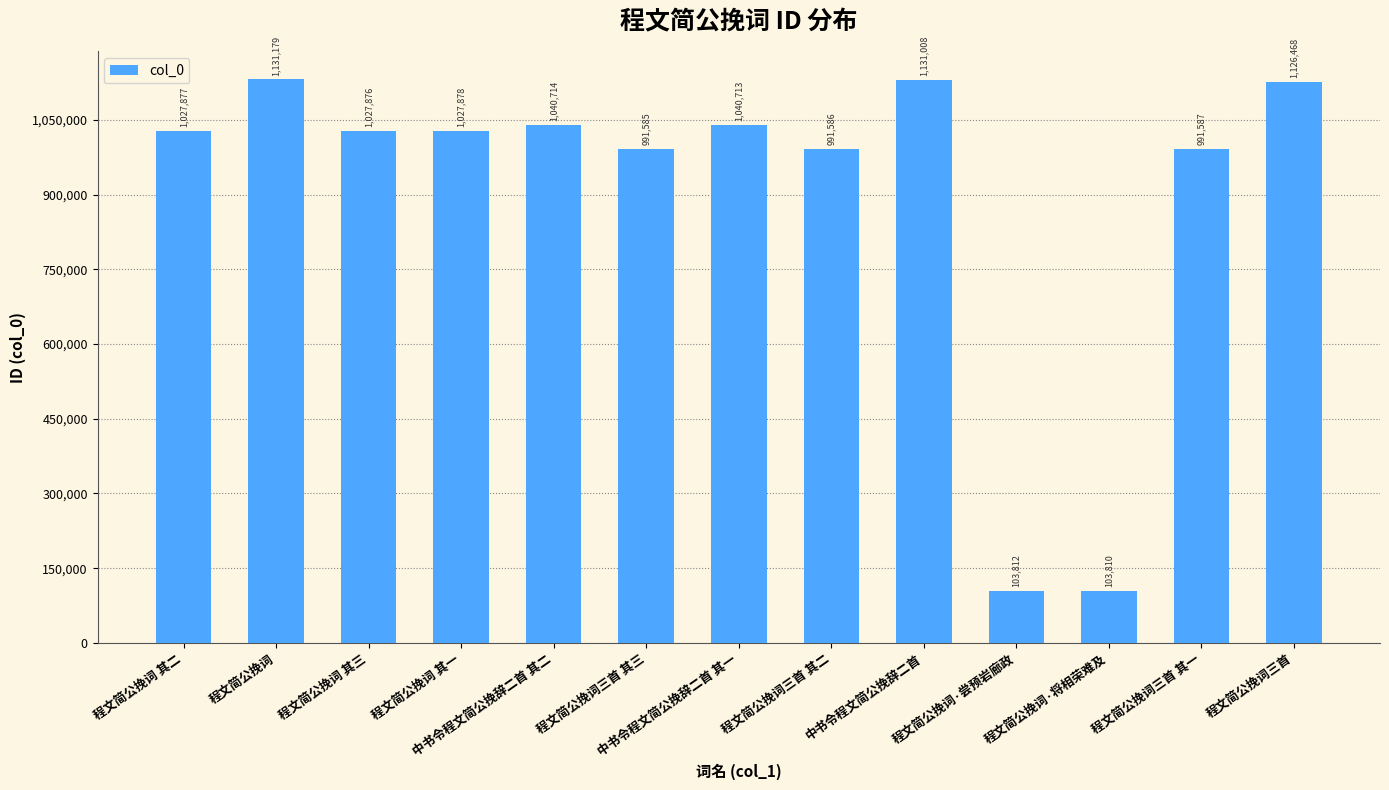

What position from the right is 程文简公挽词 其一?

10